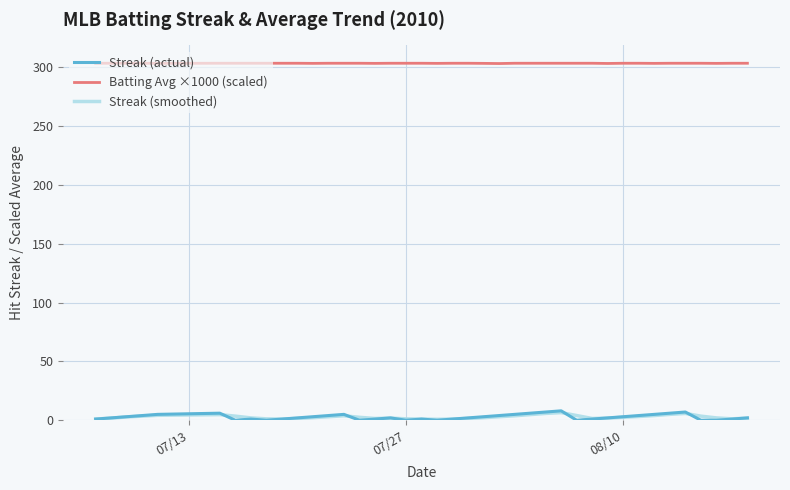

How many lines are shown in the chart?

3